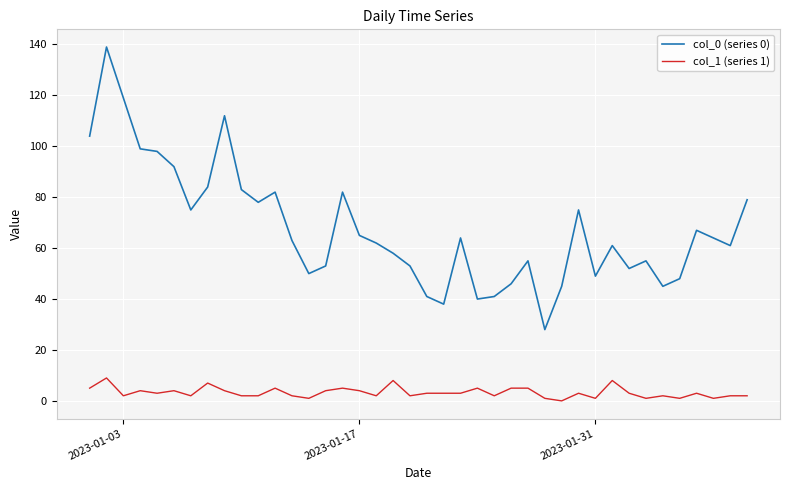

List the series in order of their peak value, highest first.

col_0 (series 0), col_1 (series 1)